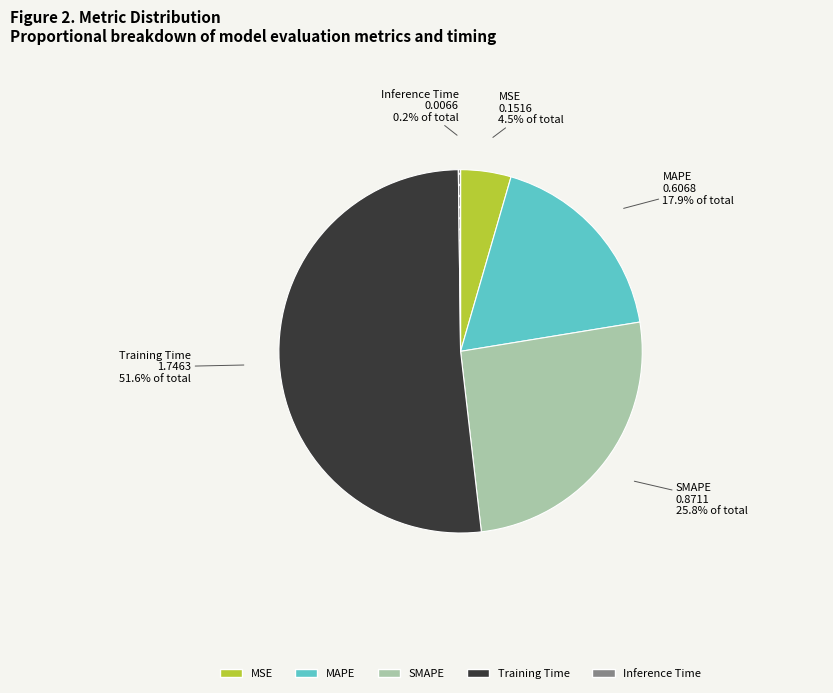

What is the majority slice?

Training Time